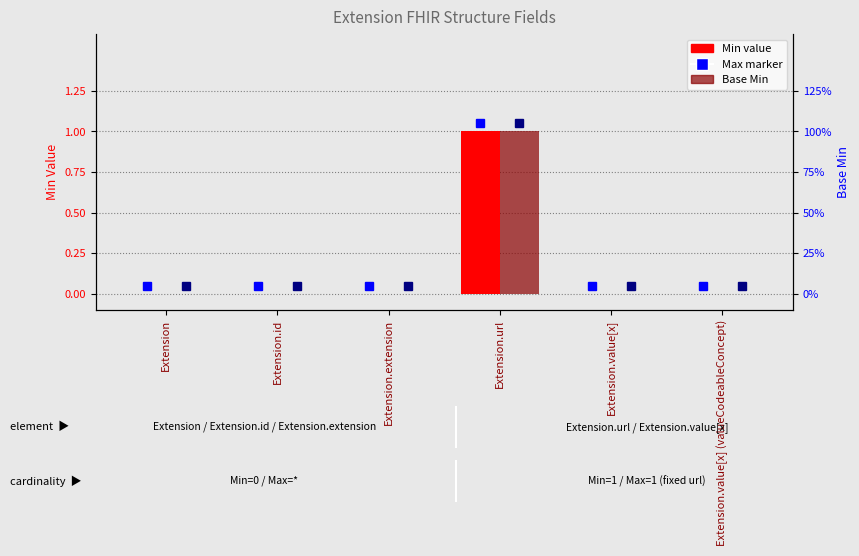

Rank the categories by Min value from lowest to highest.

Extension, Extension.id, Extension.extension, Extension.value[x], Extension.value[x] (valueCodeableConcept), Extension.url